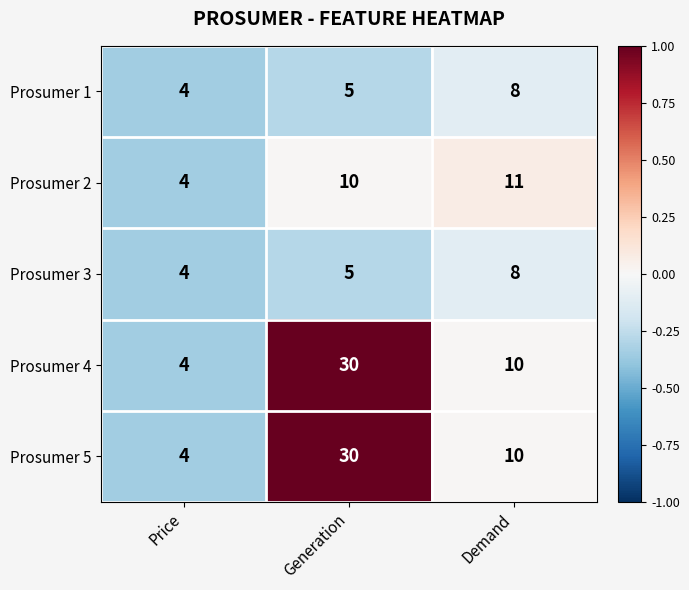

Reading left to right, what are all the values shown in this chart?

Prosumer 1: Price=4	Generation=5	Demand=8
Prosumer 2: Price=4	Generation=10	Demand=11
Prosumer 3: Price=4	Generation=5	Demand=8
Prosumer 4: Price=4	Generation=30	Demand=10
Prosumer 5: Price=4	Generation=30	Demand=10